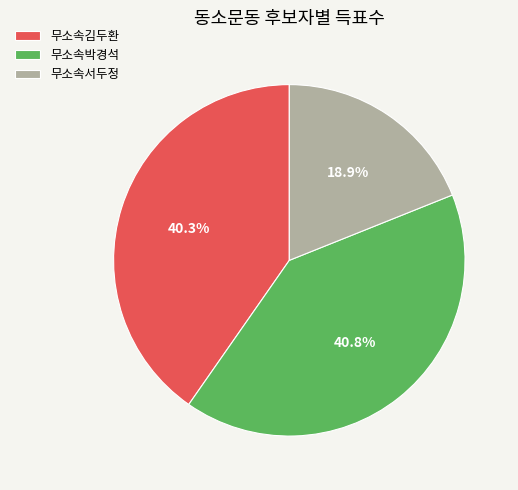

To the nearest percent, what is the difference between the 무소속서두정 and 무소속김두환 slice percentages?

21%